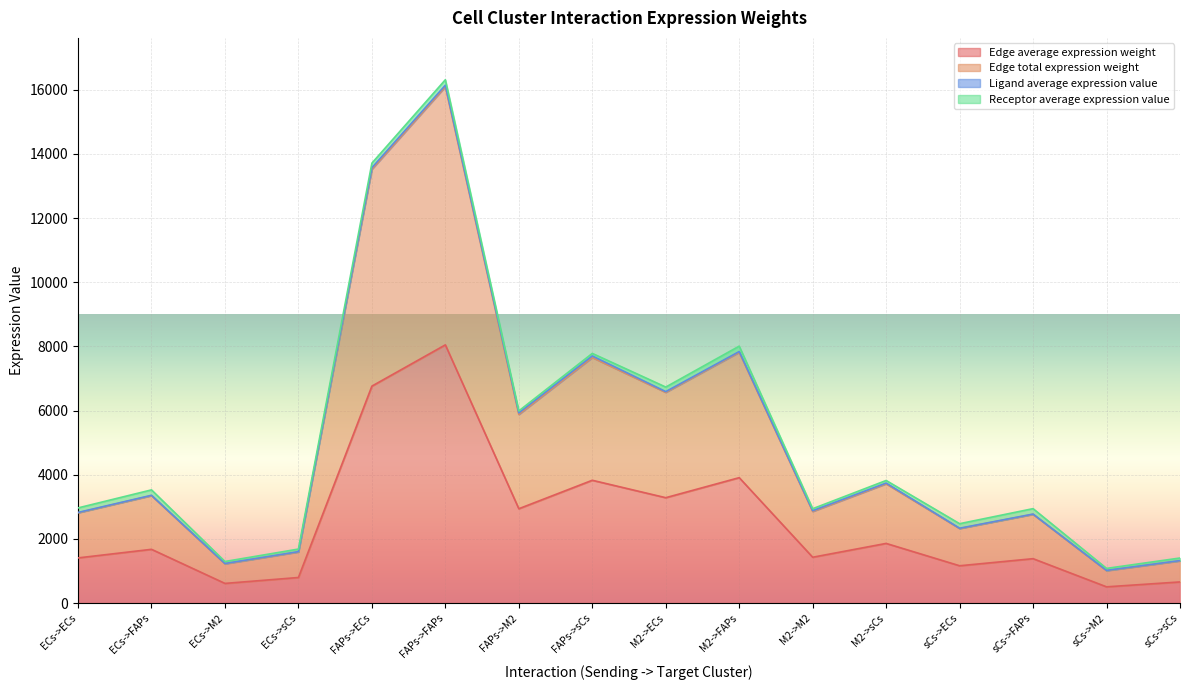

The value of Edge average expression weight at sCs->ECs is 402.9. True or false?

False